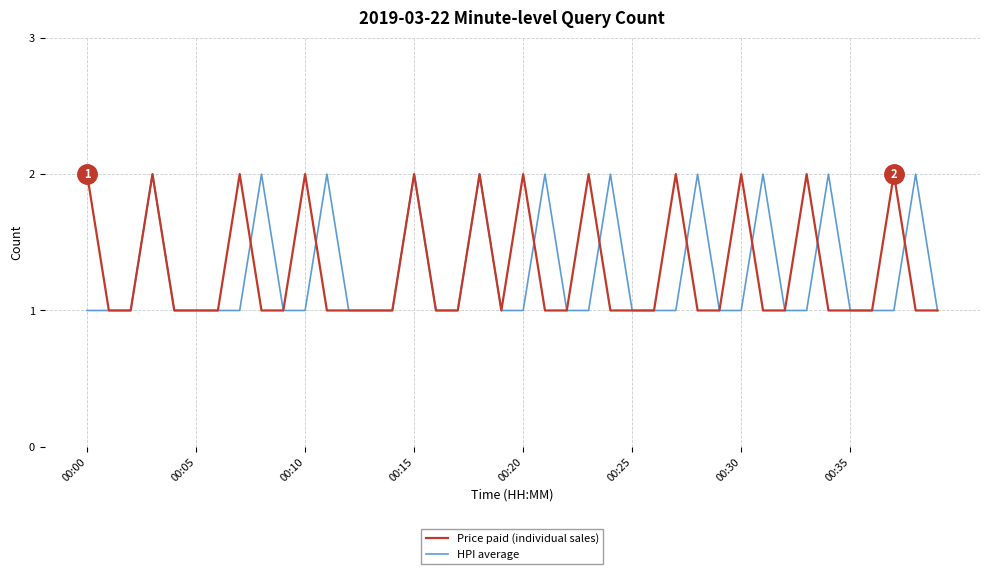

What are all the series names shown in the legend?

Price paid (individual sales), HPI average